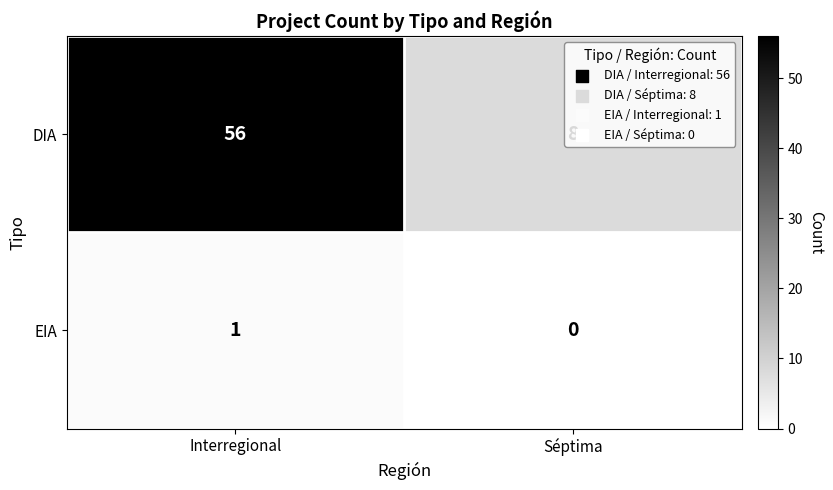

Which series changed the most between Interregional and Séptima?

DIA